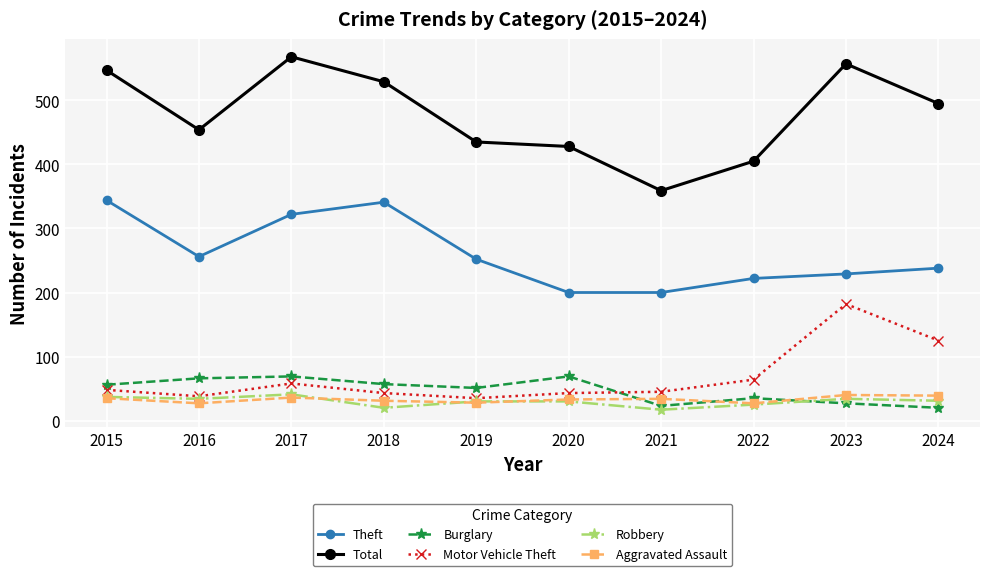

Count the Robbery values in the range 25 to 34.

6